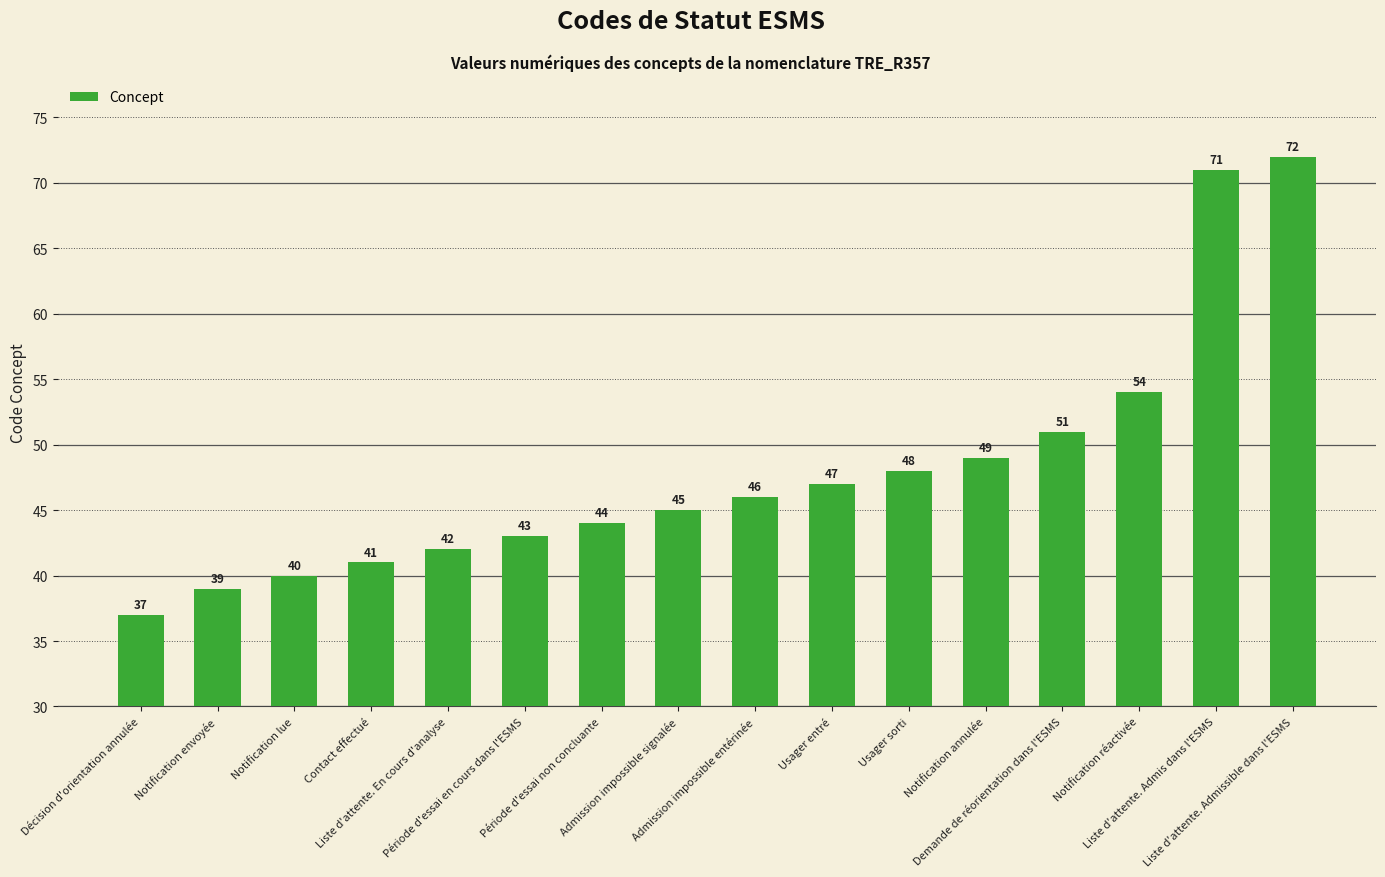

What is the greatest value displayed?

72